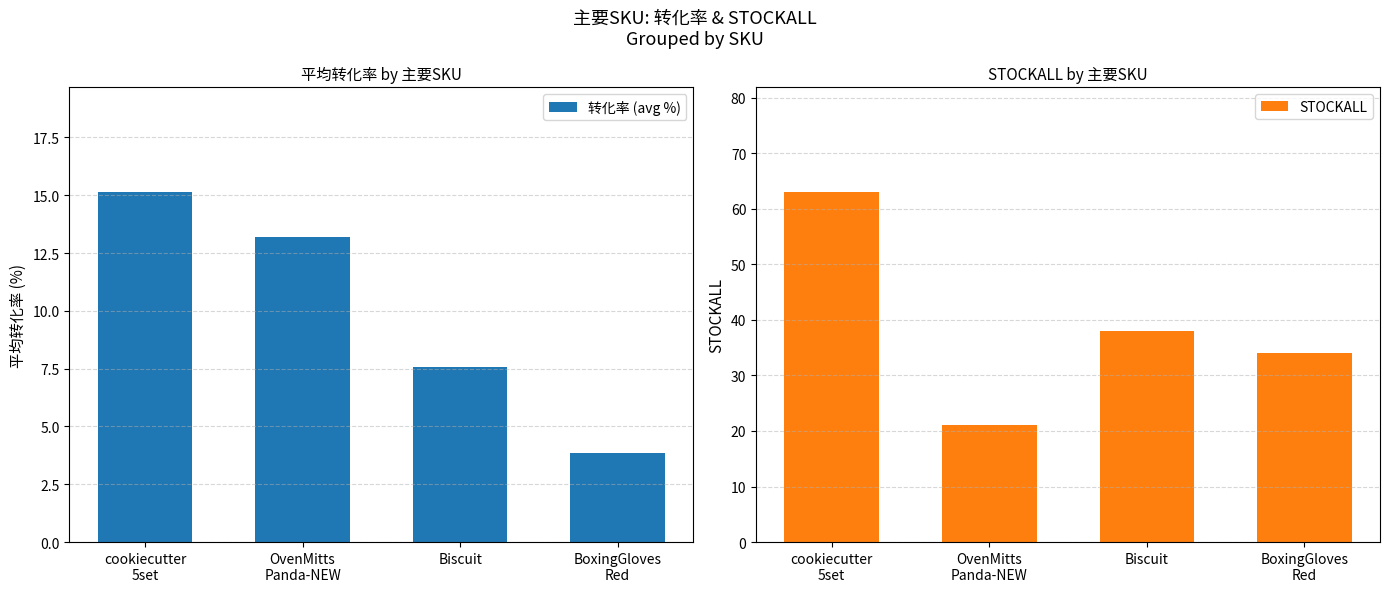

Reading left to right, what are all the values shown in this chart?

转化率 (avg %): 15.1	13.2	7.6	3.8
STOCKALL: 63.0	21.0	38.0	34.0